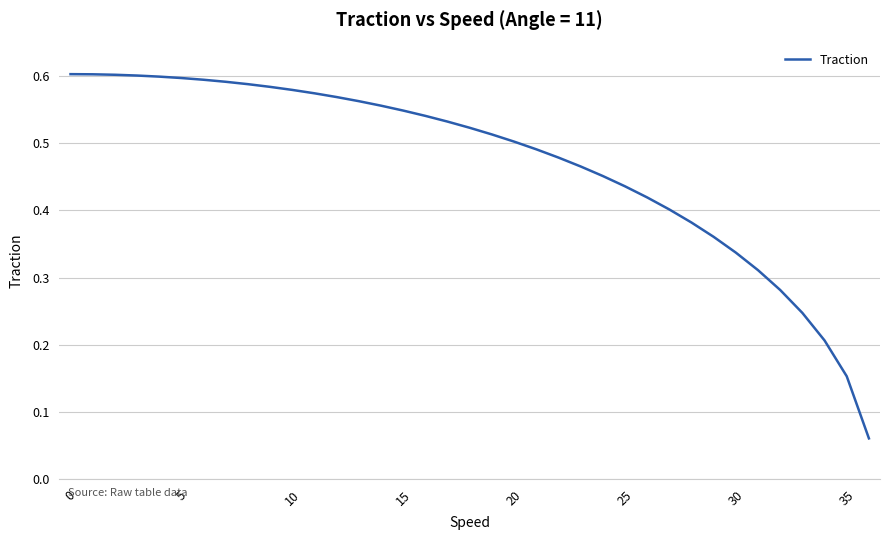

What is the difference between the second highest and second lowest values?

0.4